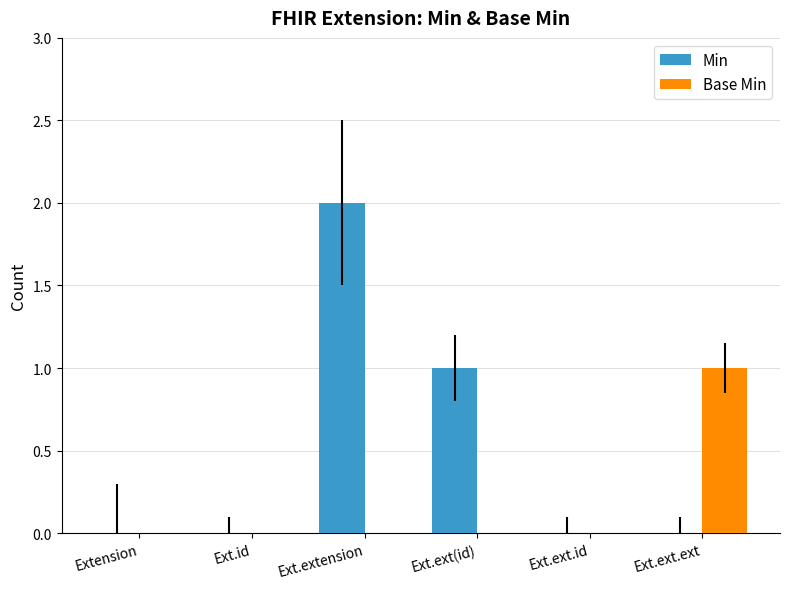

Are the bars grouped side by side (vs. stacked)?

Yes